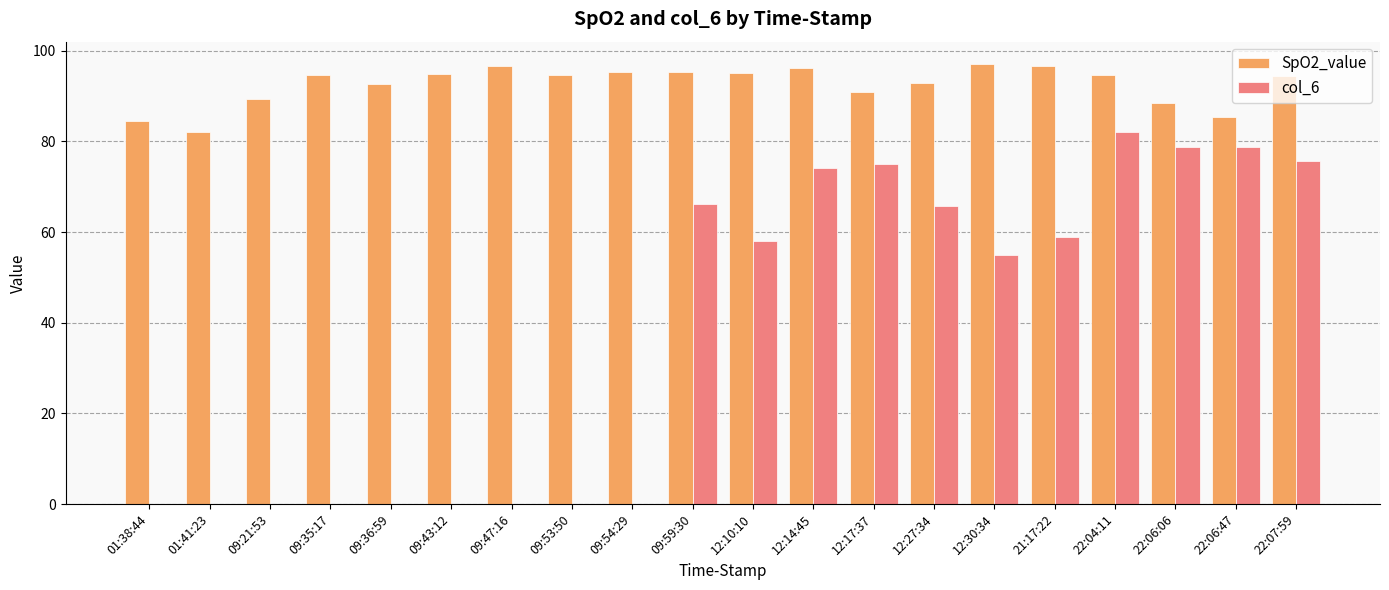

What is the maximum value for SpO2_value?

97.2